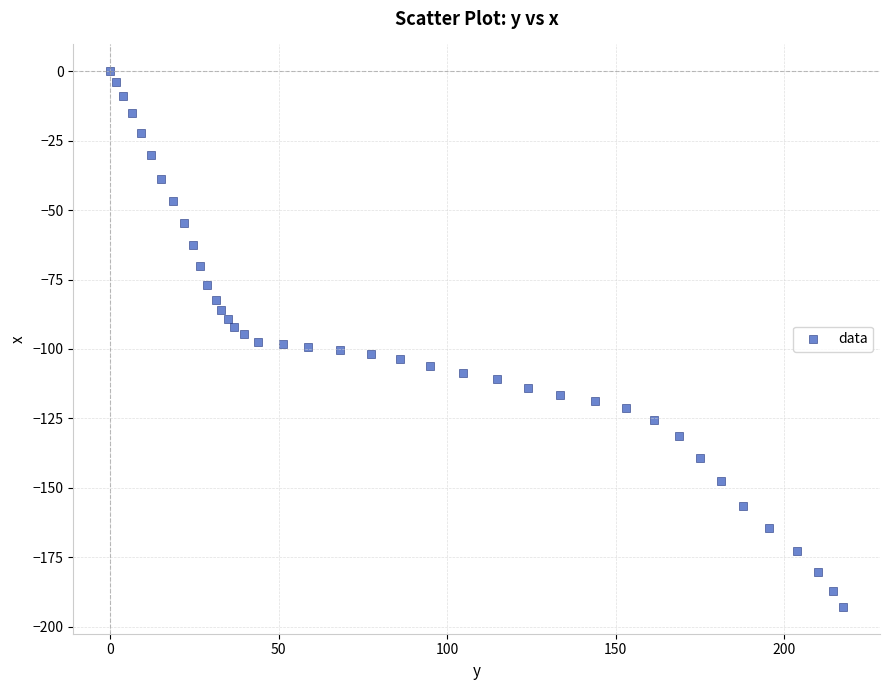

What is the range of X values (max minus min)?

217.5